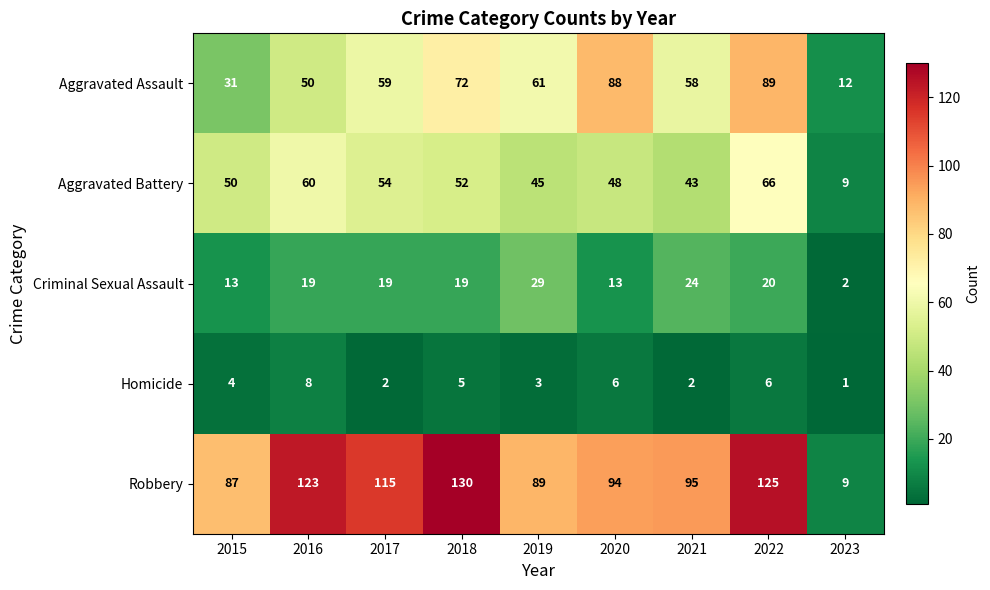

True or false: Aggravated Assault has a value of 72 at 2018.

True